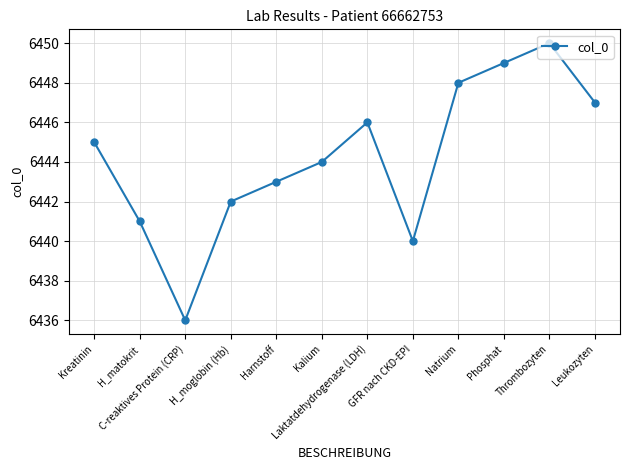

Rank the categories by value from highest to lowest.

Thrombozyten, Phosphat, Natrium, Leukozyten, Laktatdehydrogenase (LDH), Kreatinin, Kalium, Harnstoff, H_moglobin (Hb), H_matokrit, GFR nach CKD-EPI, C-reaktives Protein (CRP)